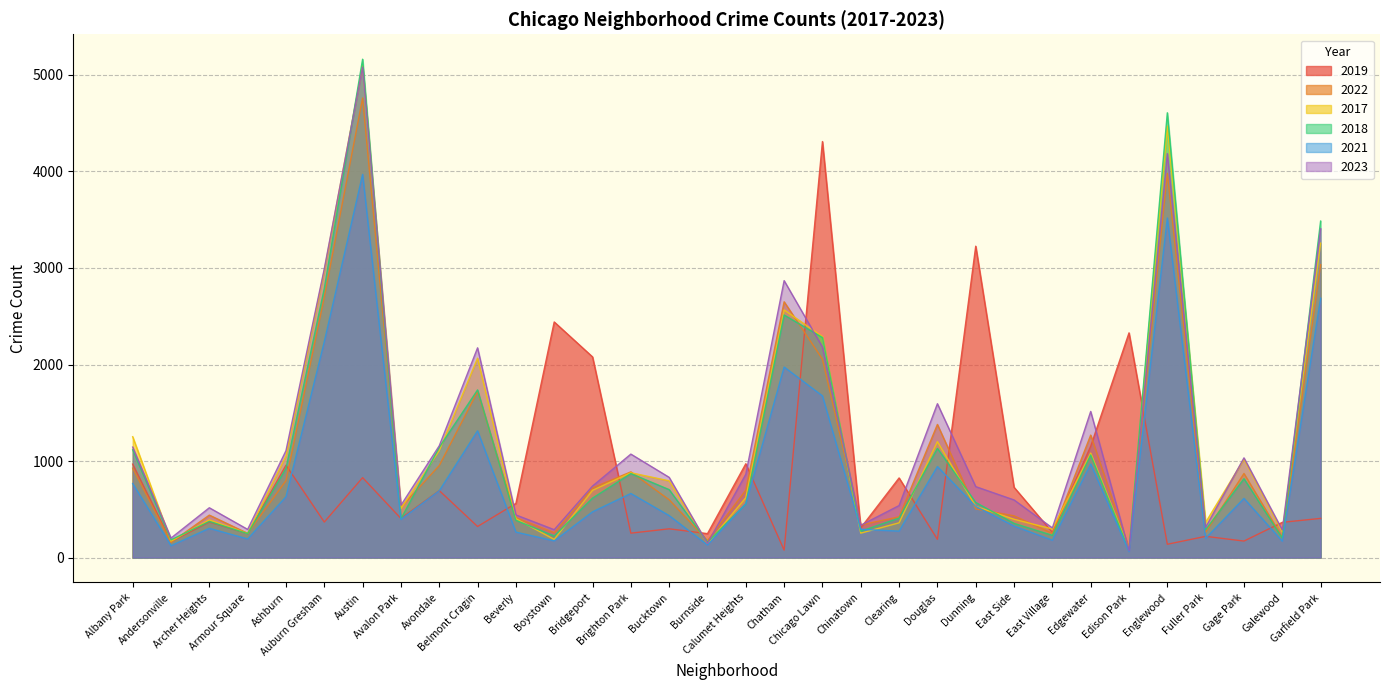

What is the smallest value displayed?

62